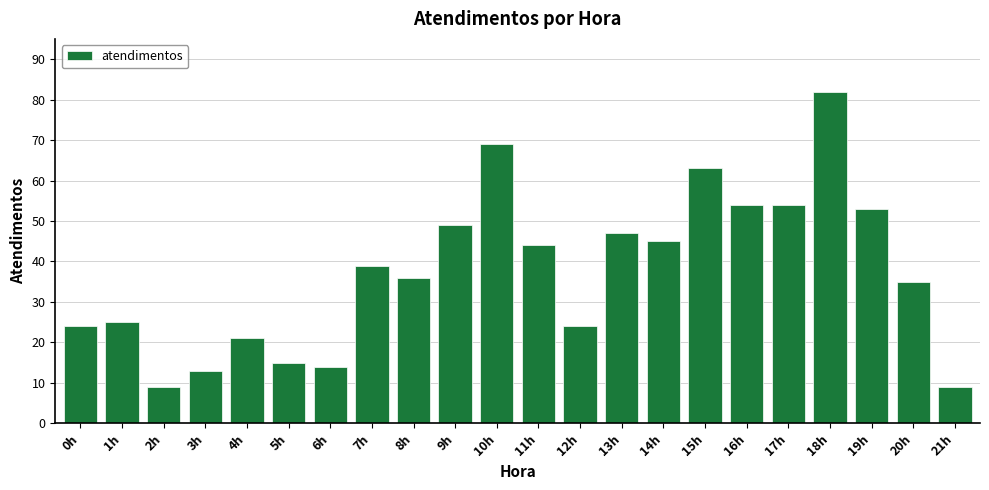

What value does the data have at 12h, to the nearest 10?

20